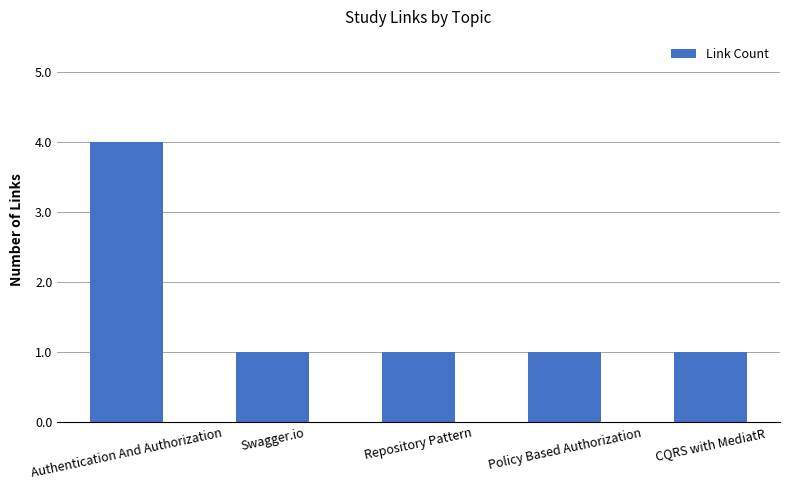

What is the label of the 3rd bar from the right?

Repository Pattern